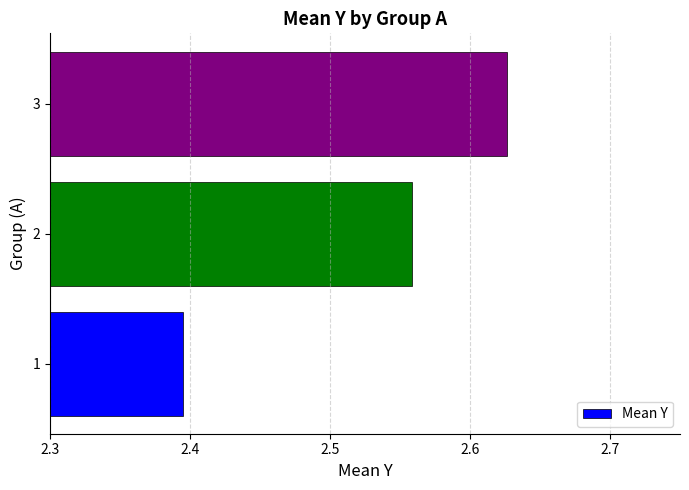

Are the bars horizontal?

Yes